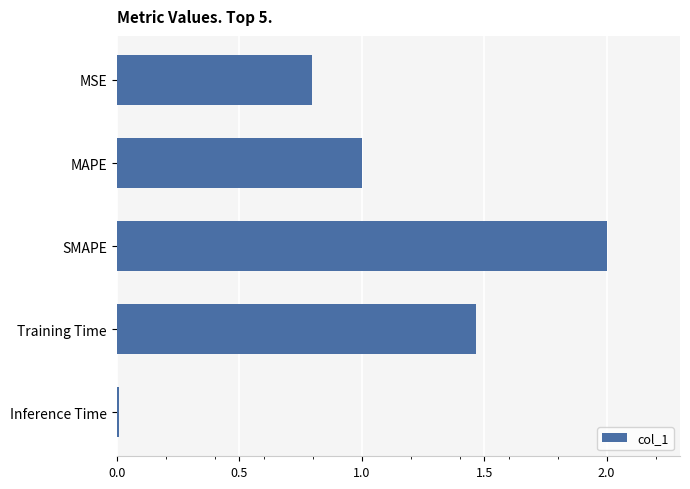

List the labels in order of value, smallest first.

Inference Time, MSE, MAPE, Training Time, SMAPE